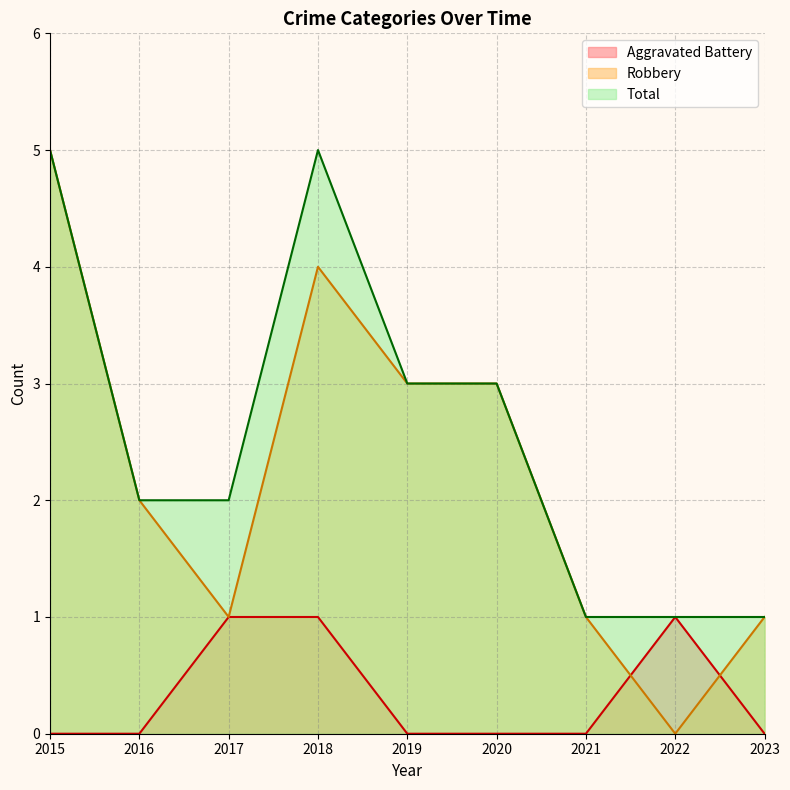

What is the sum of the Aggravated Battery values at 2017 and 2020?

1